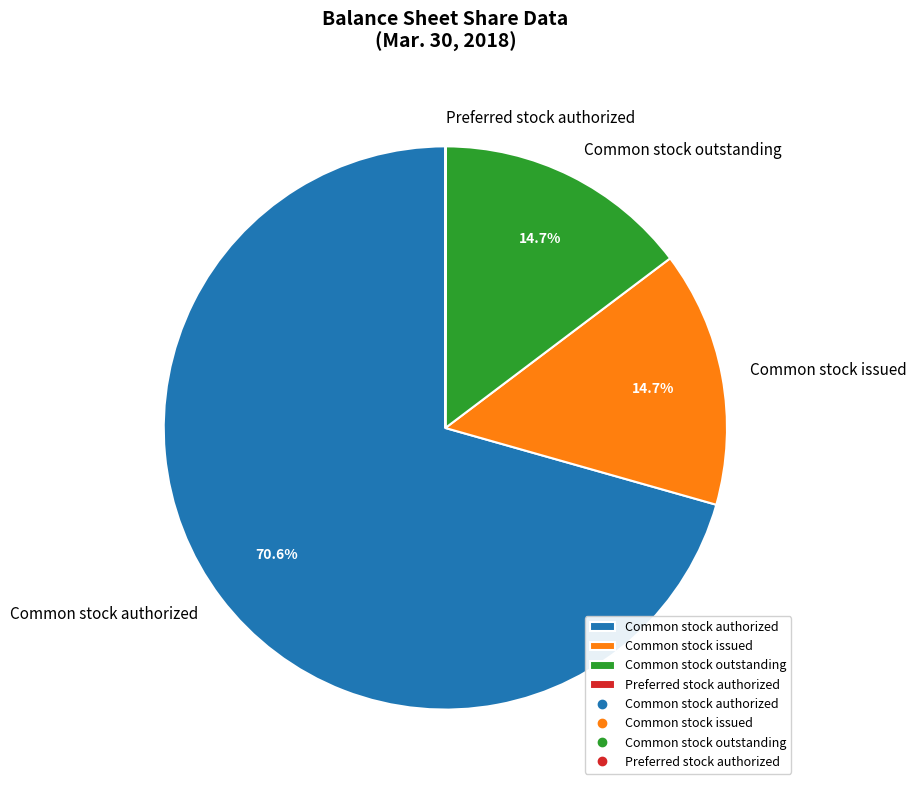

Does Common stock outstanding represent more than half of the total?

No